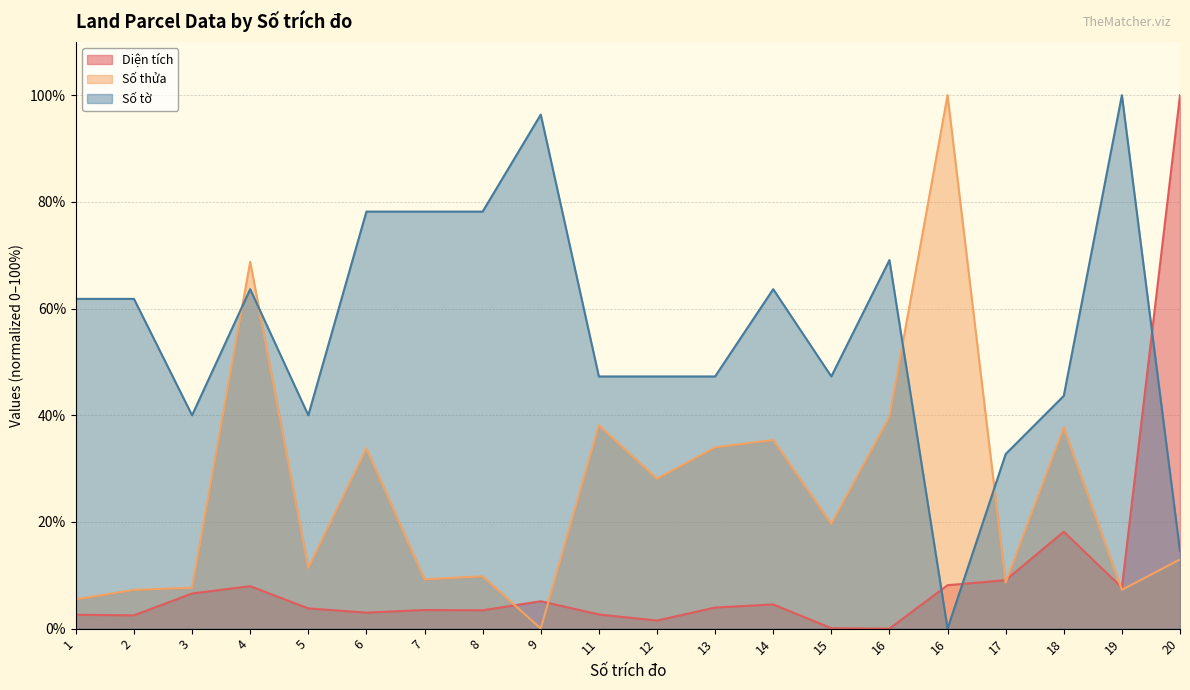

True or false: Số thửa and Diện tích intersect in this chart.

True